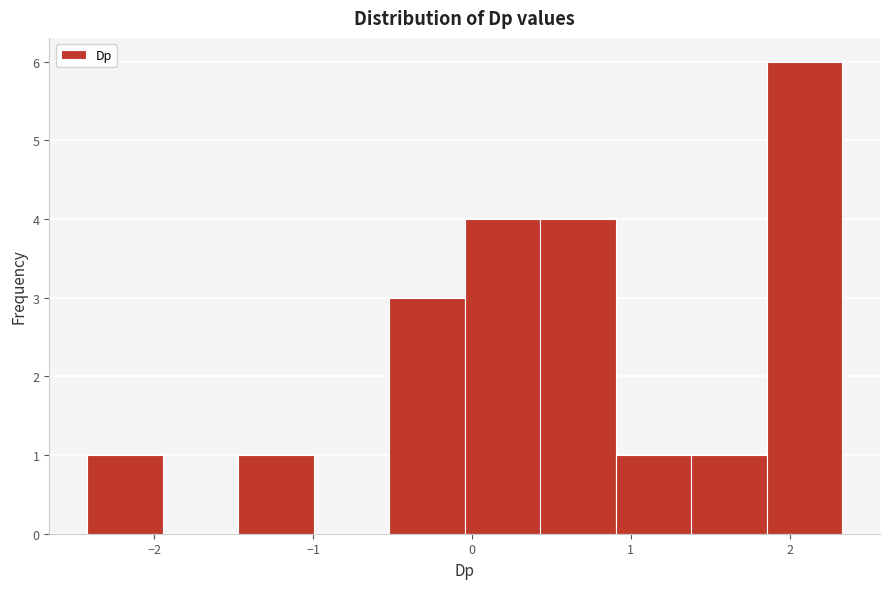

Reading left to right, list every bar in this chart as the range it spans on the x-axis followed by its height. Neither the bar edges nor the heights are printed on the chart, so give them approximately, as read against the axes.

-2.4 to -1.9: 1
-1.9 to -1.5: 0
-1.5 to -1.0: 1
-1.0 to -0.5: 0
-0.5 to 0.0: 3
0.0 to 0.4: 4
0.4 to 0.9: 4
0.9 to 1.4: 1
1.4 to 1.9: 1
1.9 to 2.3: 6